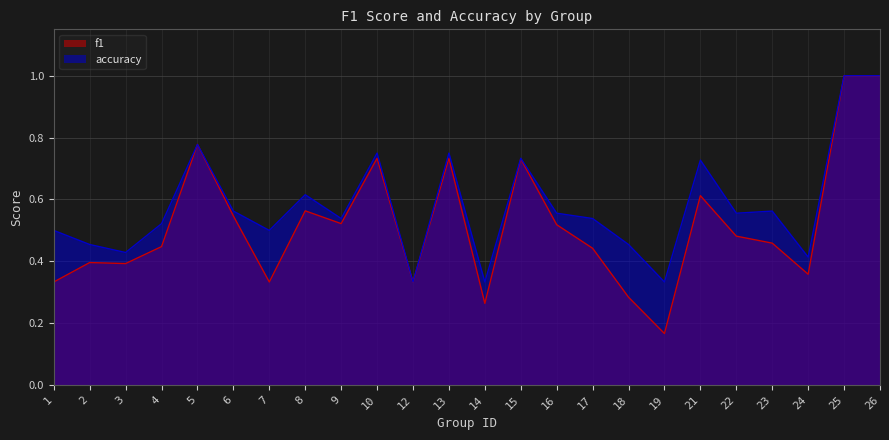

Rank the series by their maximum value, from lowest to highest.

f1, accuracy